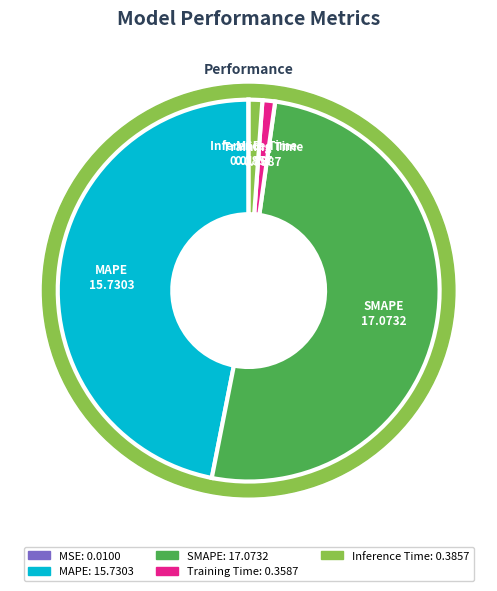

How many segments does this pie chart have?

5